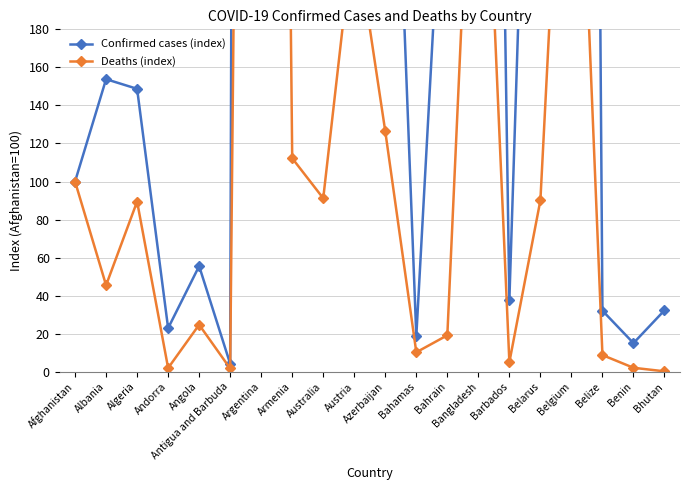

At which category is the sum across all series the highest?

Argentina